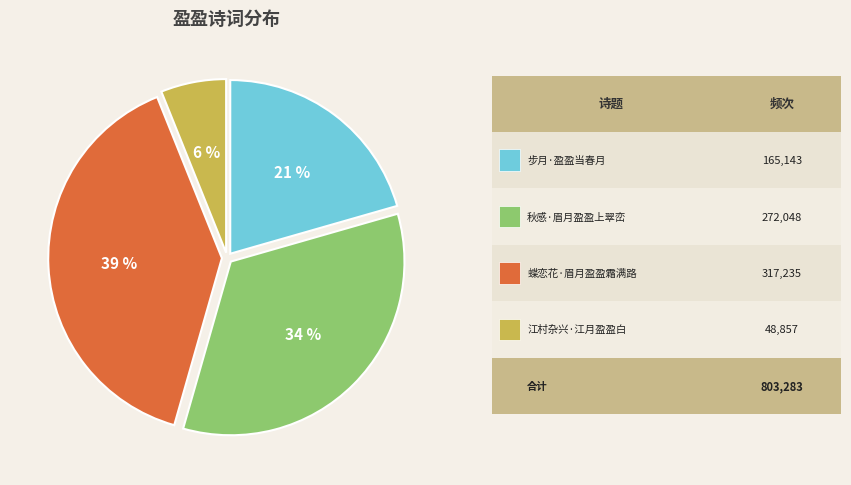

Is there any slice that represents more than half of the pie?

No